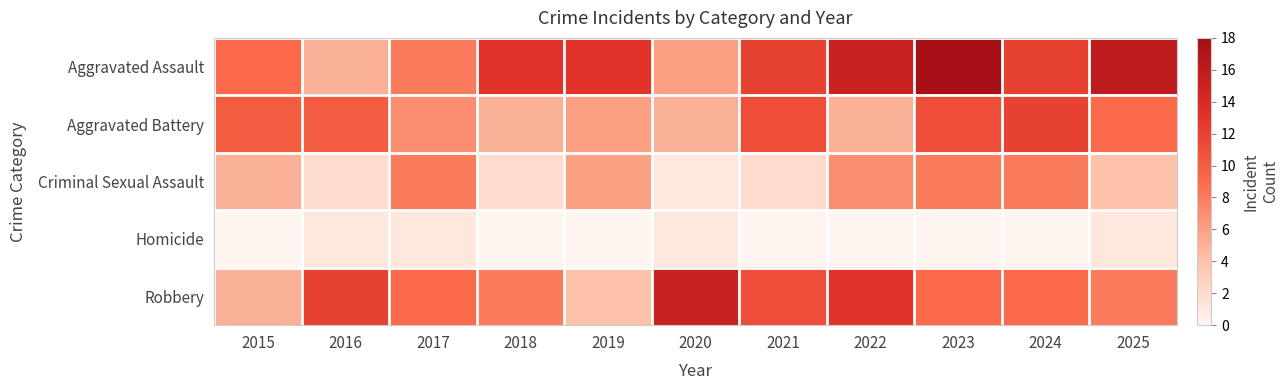

Which series has the largest total across all categories?

Aggravated Assault